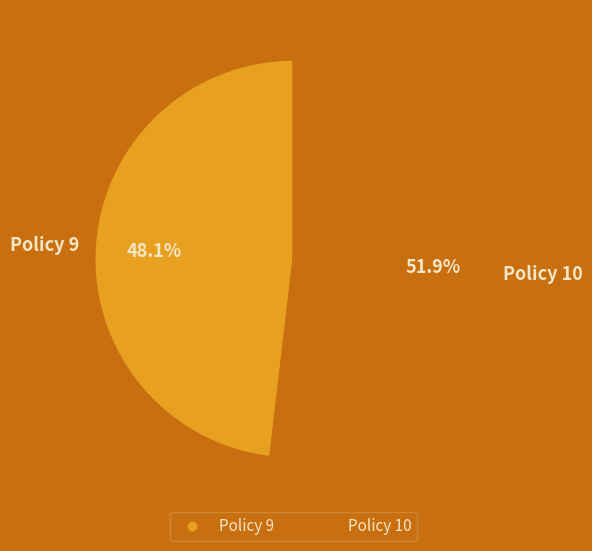

How many slices are in this pie chart?

2